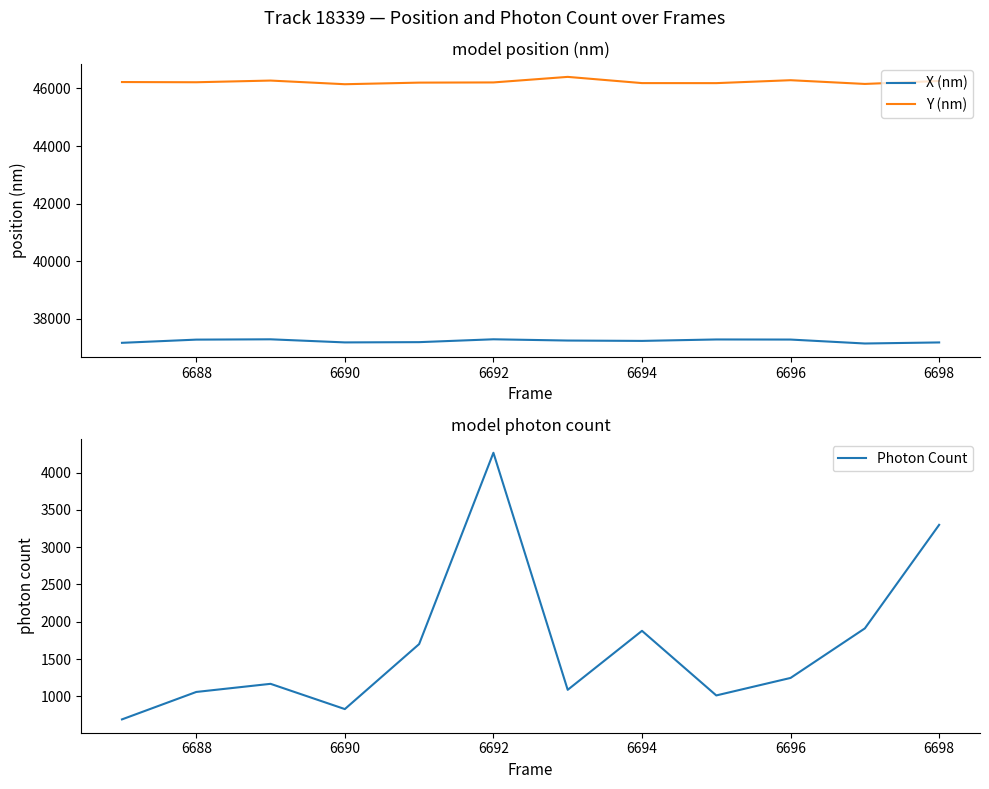

Count the number of categories in the chart.

12